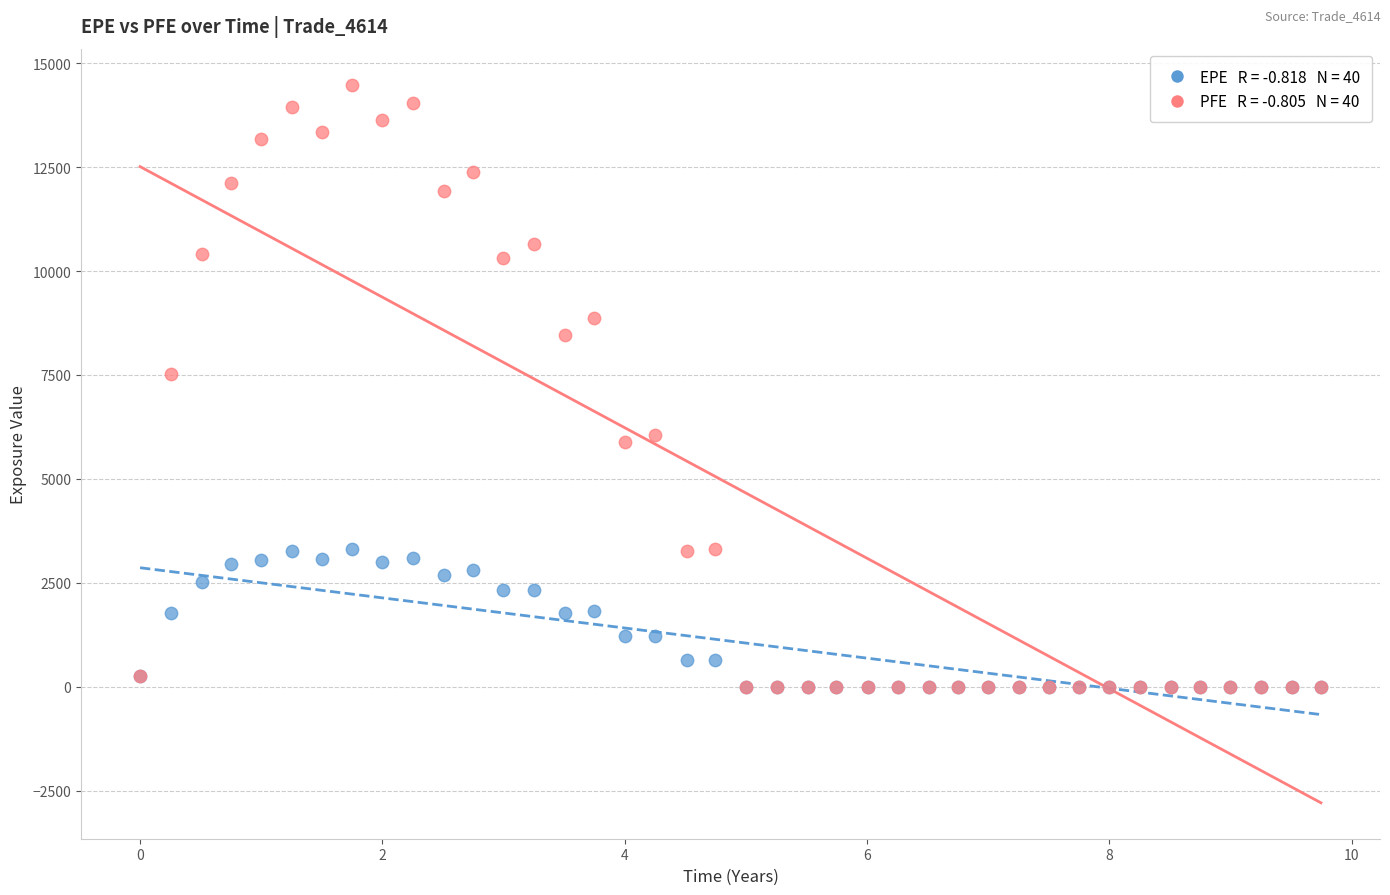

Across all series, what Y value is closest to 7243?

7529.4